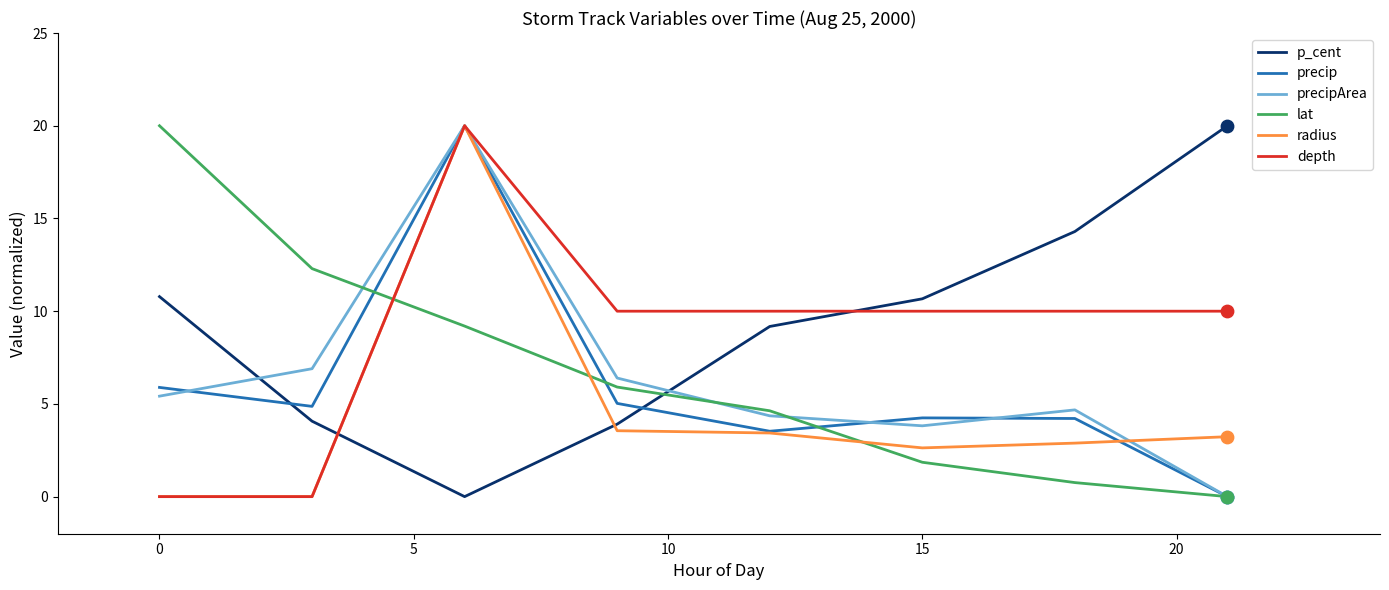

Which series has the largest total across all categories?

p_cent